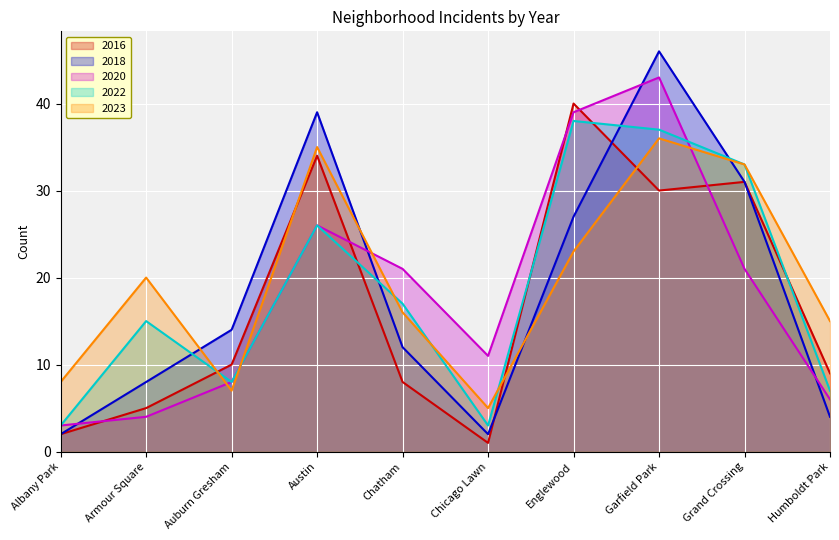

What is the difference between the second highest and minimum values in the 2018 series?

37